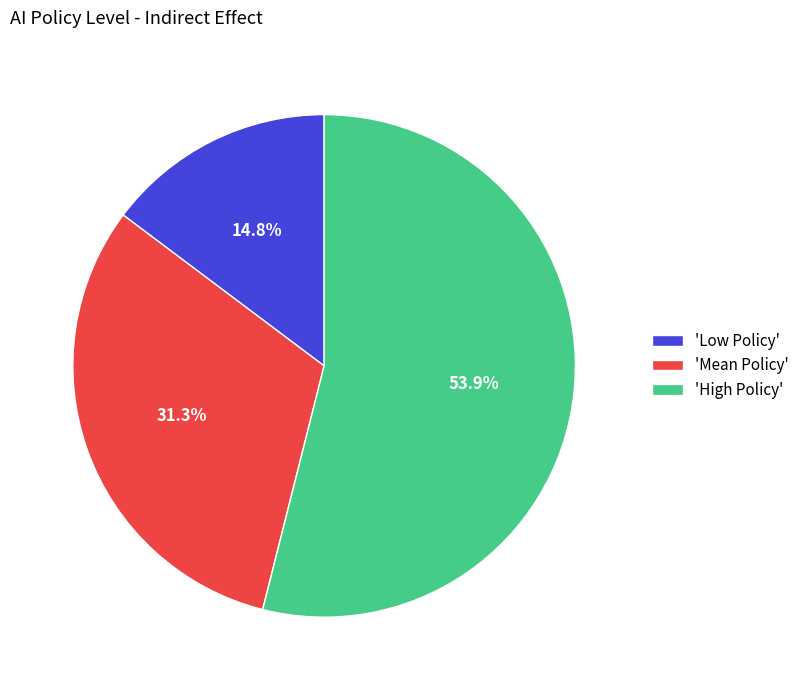

Does 'Low Policy' account for over 50% of the chart?

No